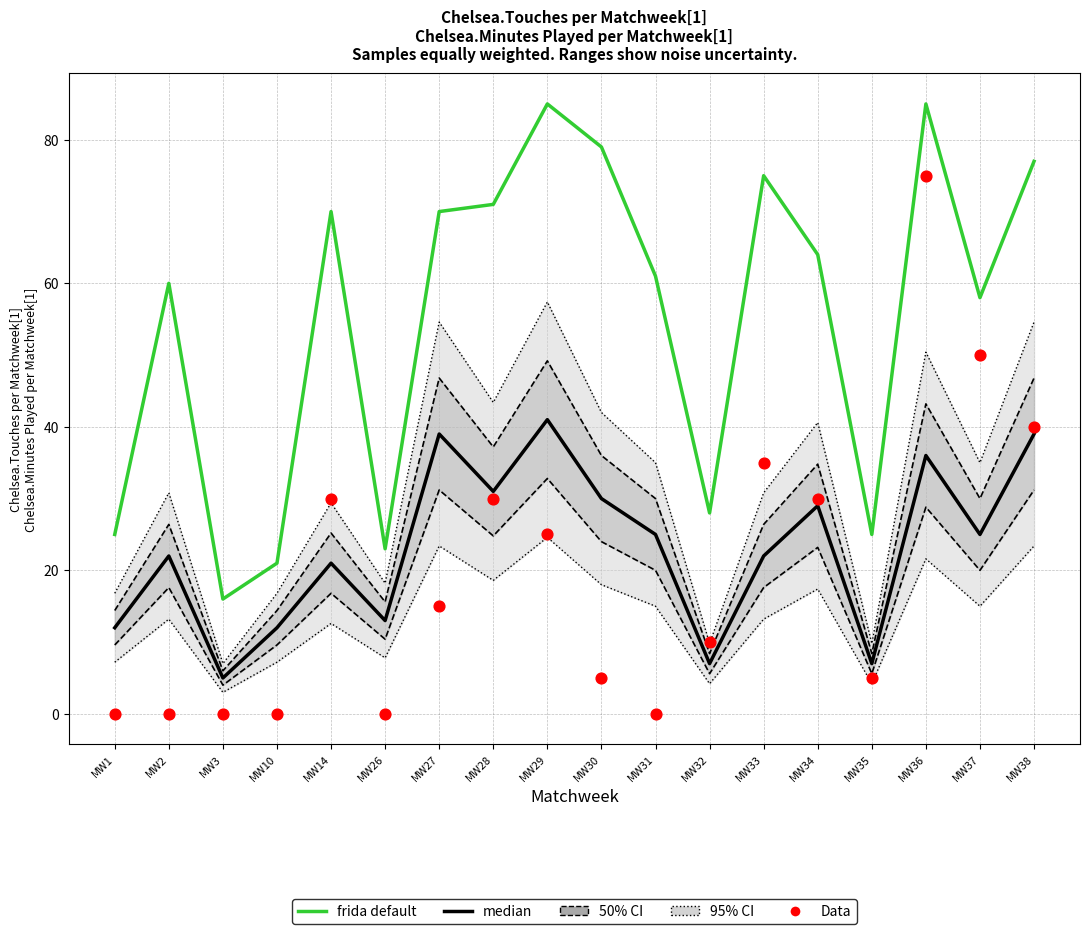

Which series has the largest total across all categories?

frida default